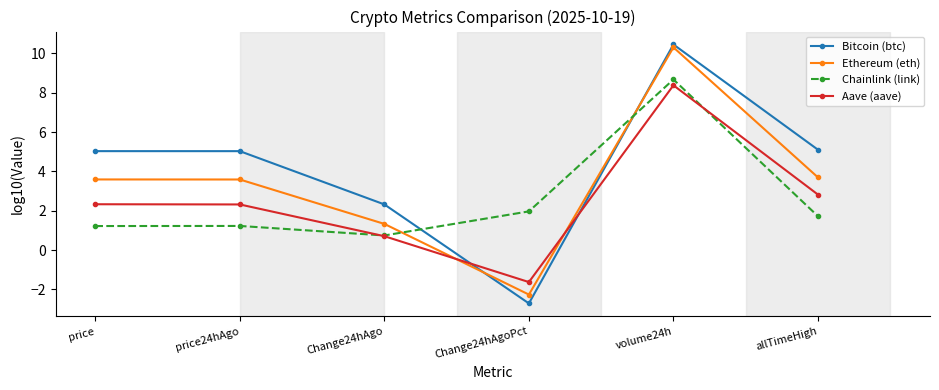

At allTimeHigh, list the series in order from smallest to largest.

Chainlink (link), Aave (aave), Ethereum (eth), Bitcoin (btc)